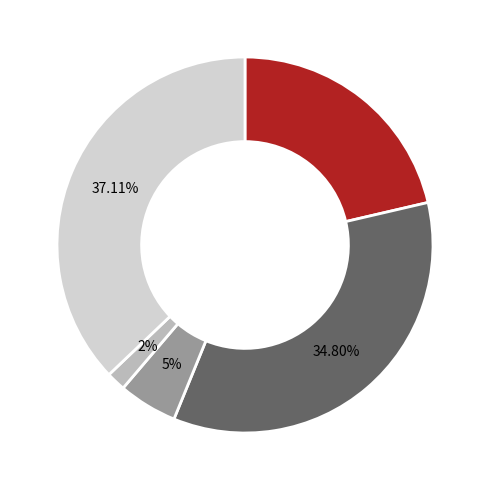

Is there any slice that represents more than half of the pie?

No